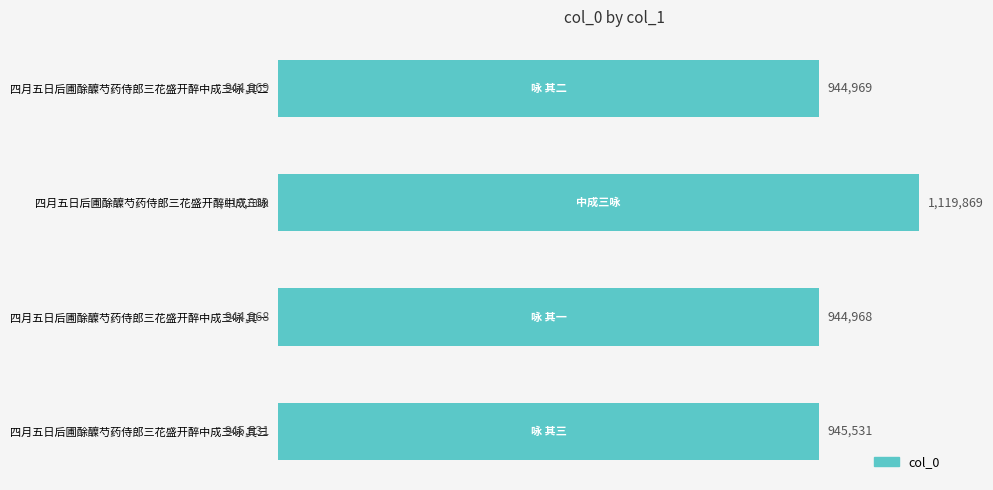

Where is the data nearest to the value 1032418?

四月五日后圃酴醾芍药侍郎三花盛开醉中成三咏 其三